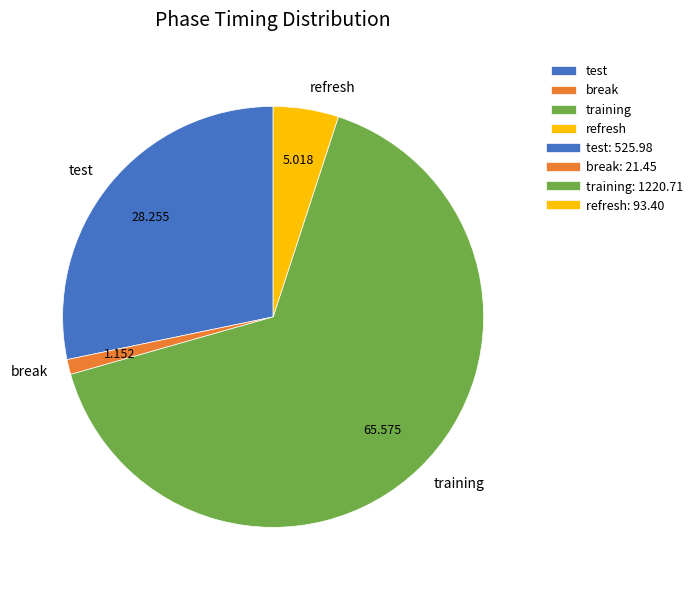

Rank the categories by value from lowest to highest.

break, refresh, test, training